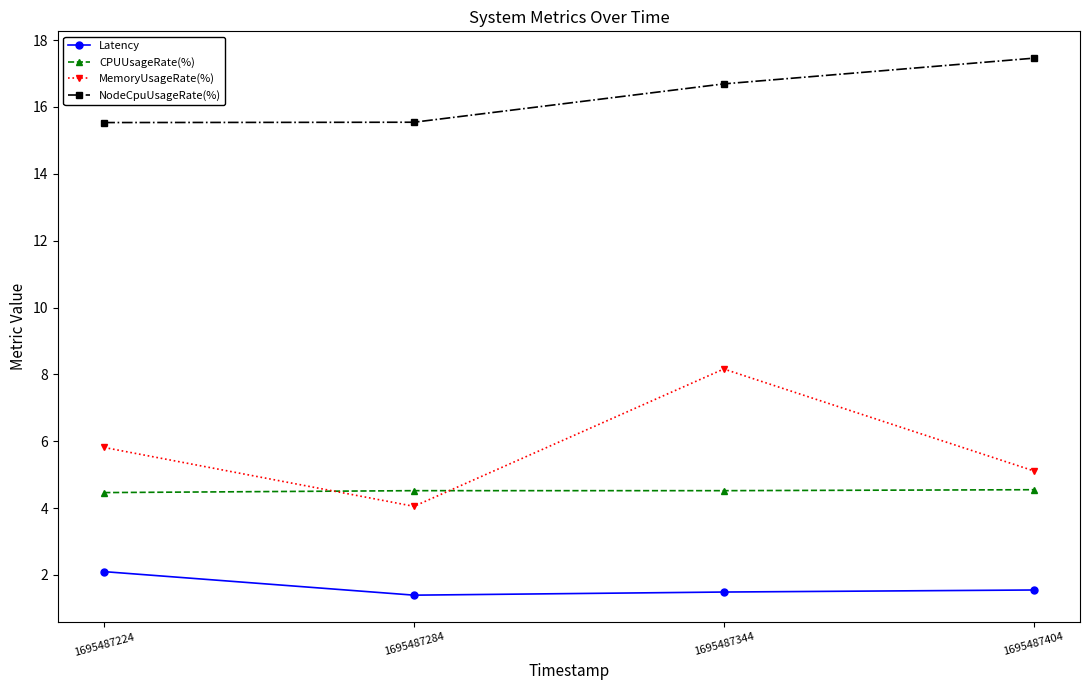

After their last crossing, which series has the higher values: CPUUsageRate(%) or MemoryUsageRate(%)?

MemoryUsageRate(%)